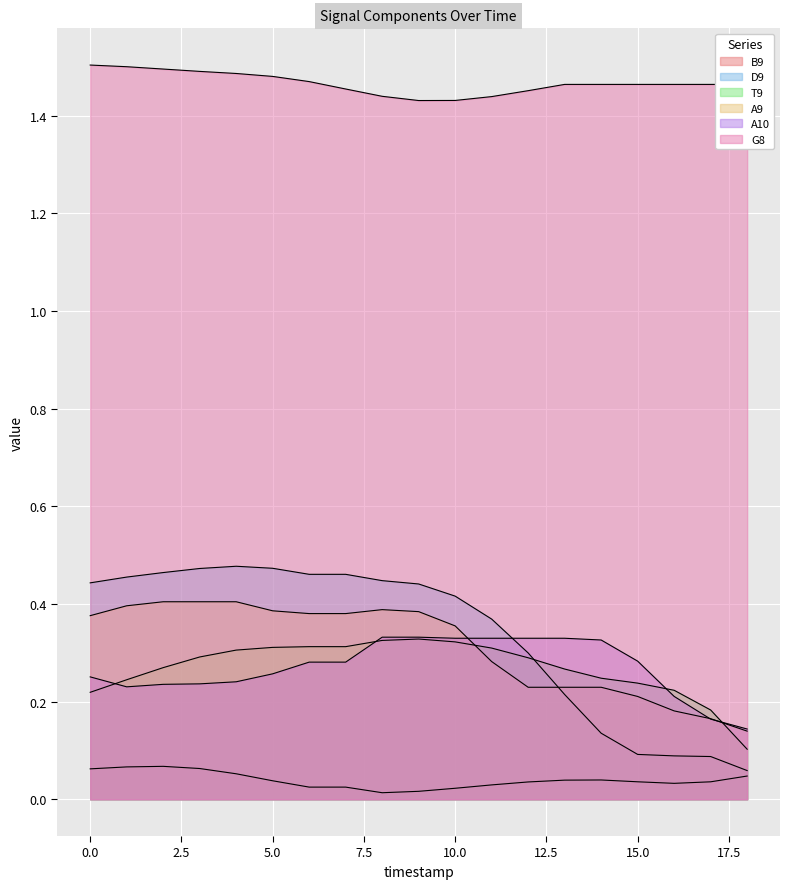

Is it true that T9 equals 0.1 at 4?

False